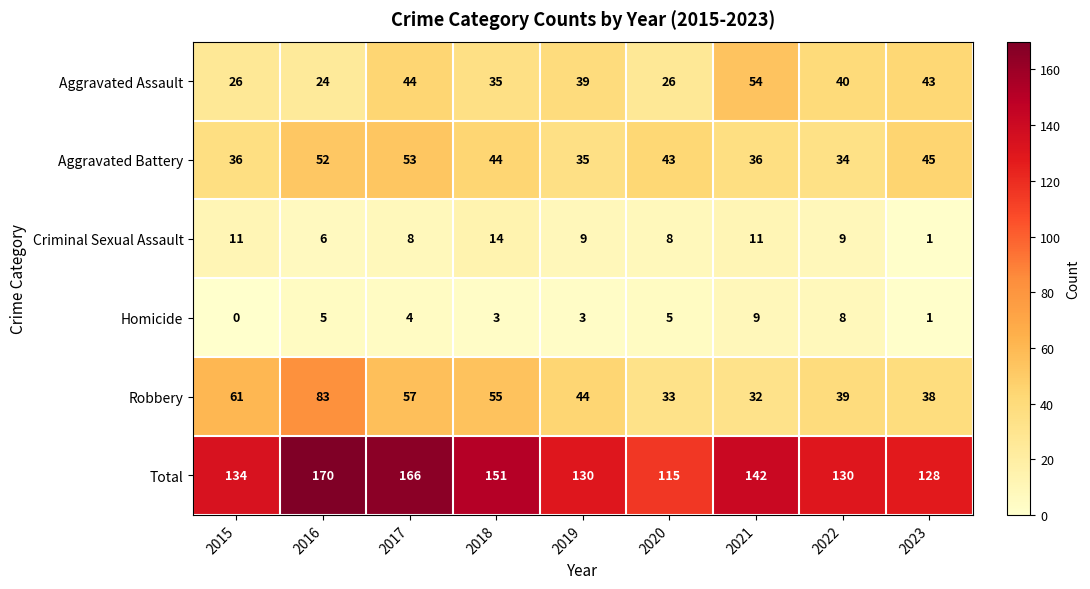

Where does the Criminal Sexual Assault series first go above 9?

2015